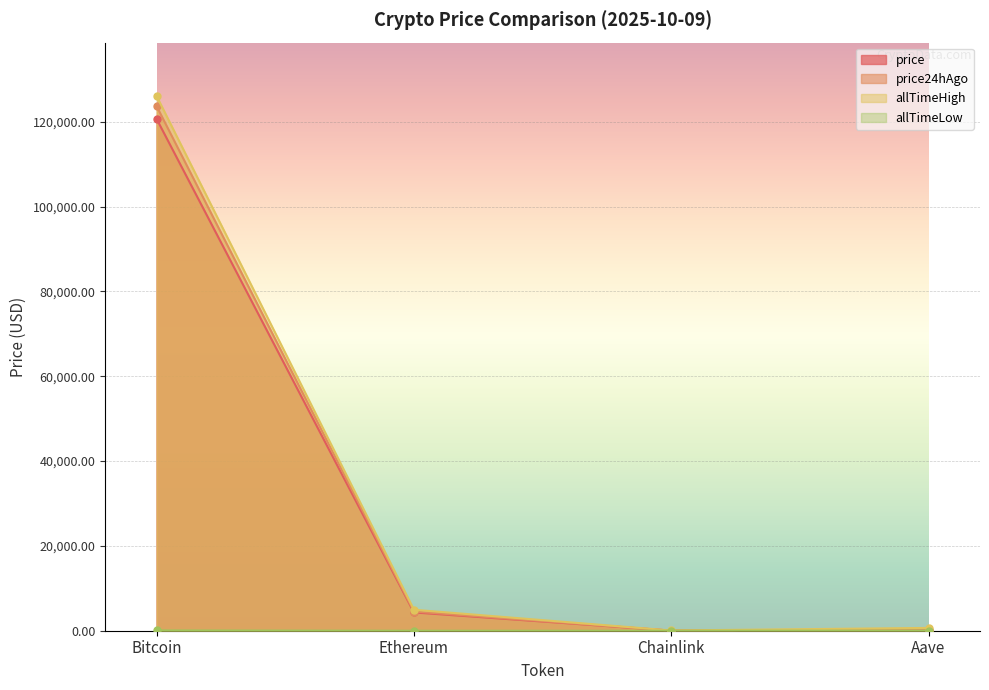

True or false: price24hAgo and price intersect in this chart.

False